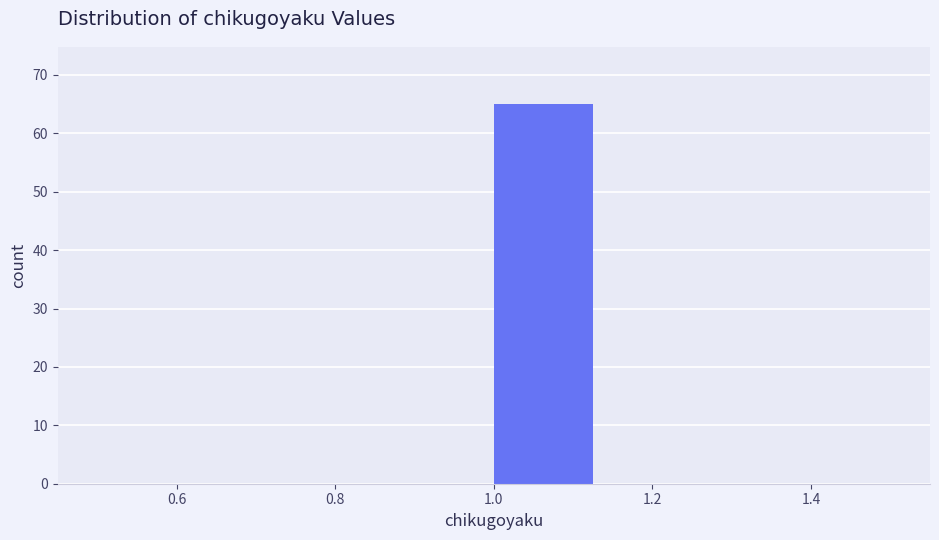

Over which range of the x-axis is the bar tallest?

1.000 to 1.125